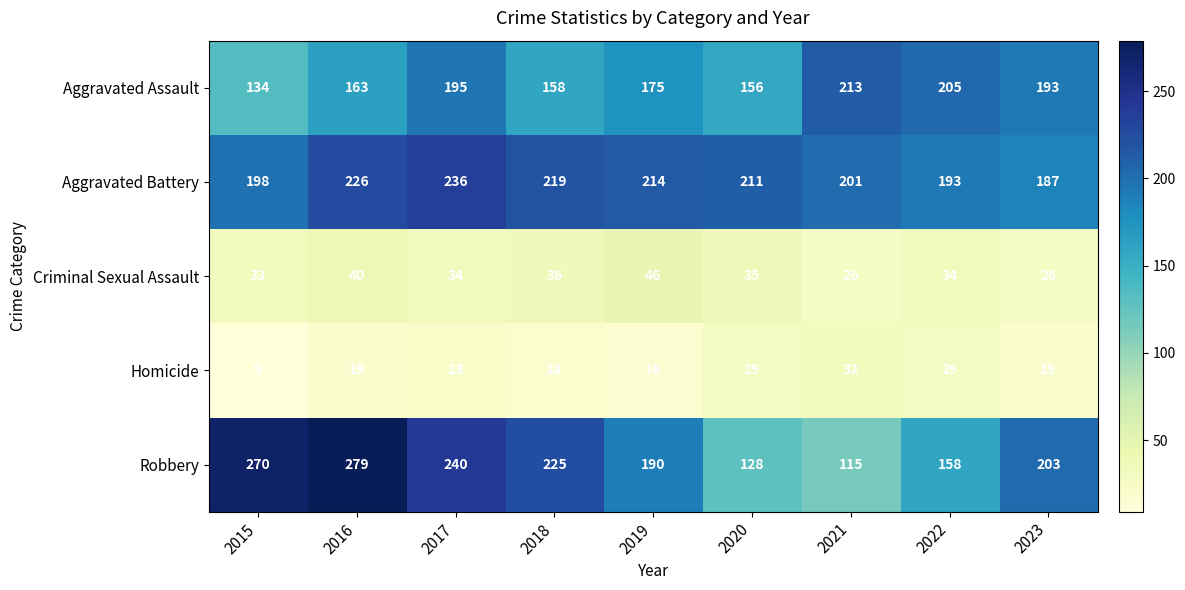

Which series has the largest range (max minus min)?

Robbery